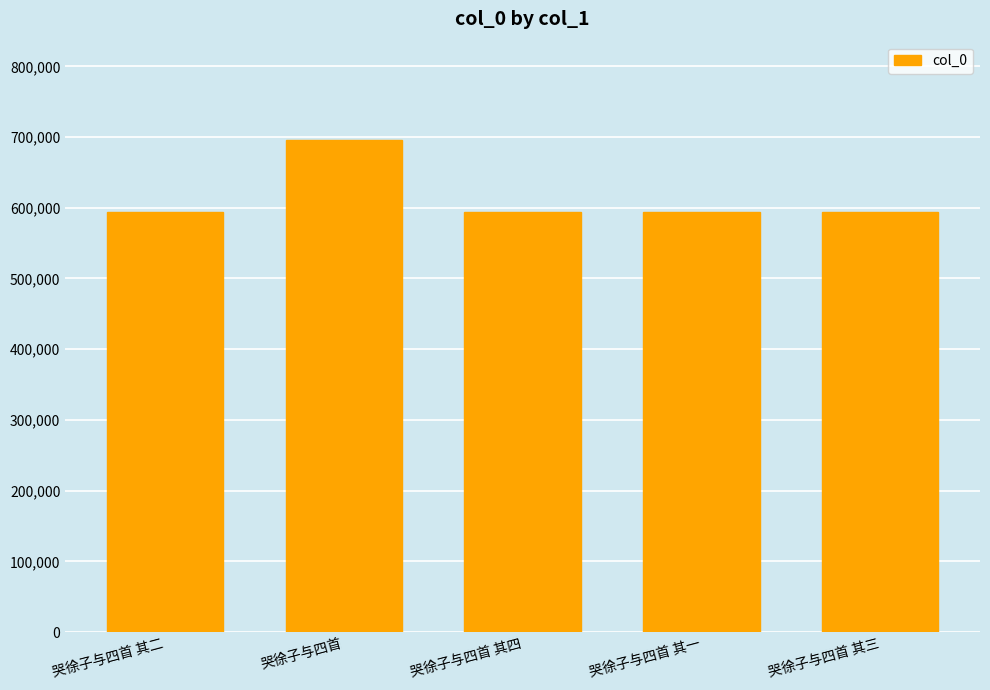

What position from the left is 哭徐子与四首 其一?

4